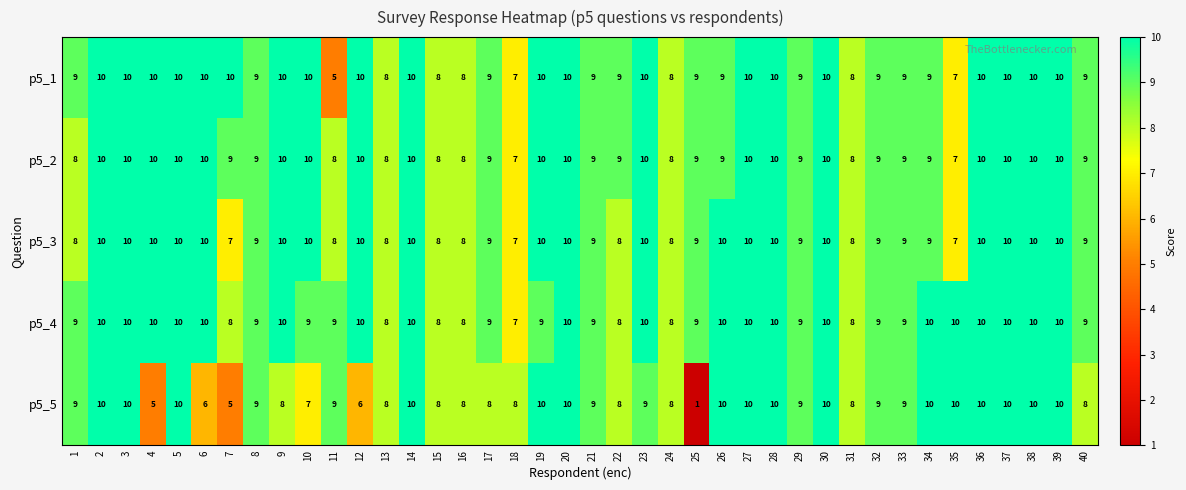

What is the sum of the p5_4 values at 34 and 35?

20